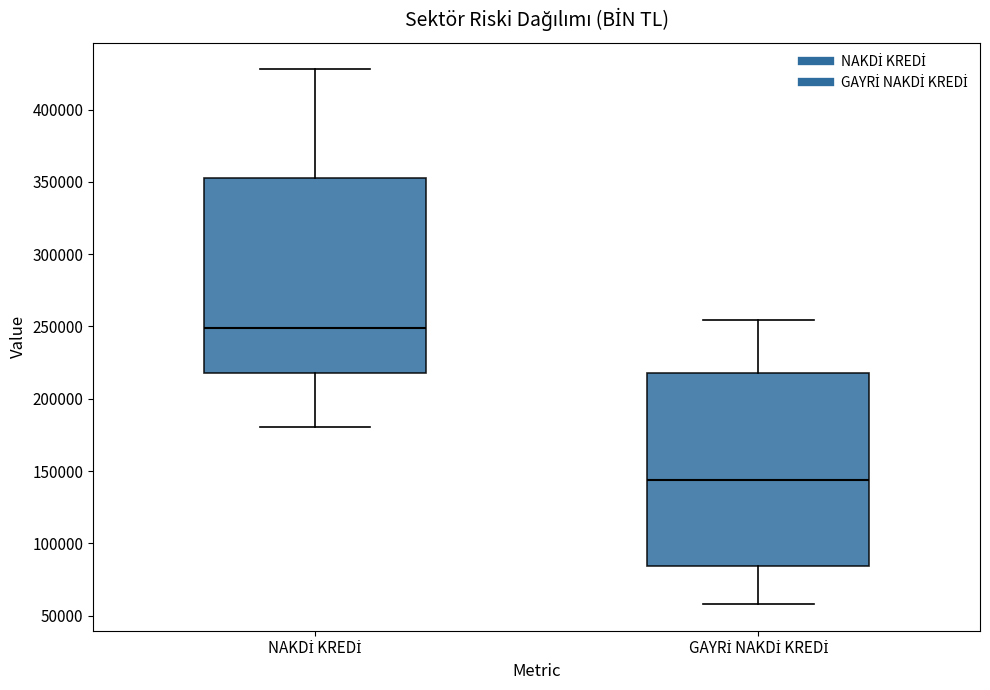

Reading left to right, transcribe this box plot: for each box, give where its median line is, the range the box spans, and where its two whiskers end, as read against the y-axis. The values are not printed on the chart, so give them approximately, as read against the axis.

NAKDİ KREDİ: median 250000, box 220000 to 355000, whiskers 180000 to 430000
GAYRİ NAKDİ KREDİ: median 145000, box 85000 to 220000, whiskers 60000 to 255000